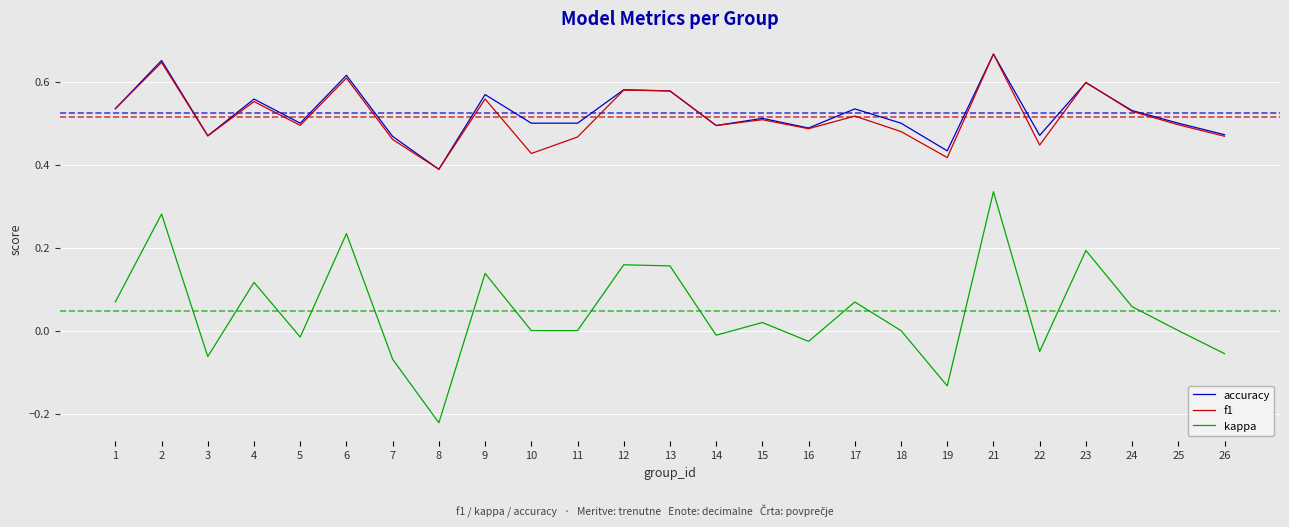

Is the value of f1 at 24 greater than the value of accuracy at 19?

Yes